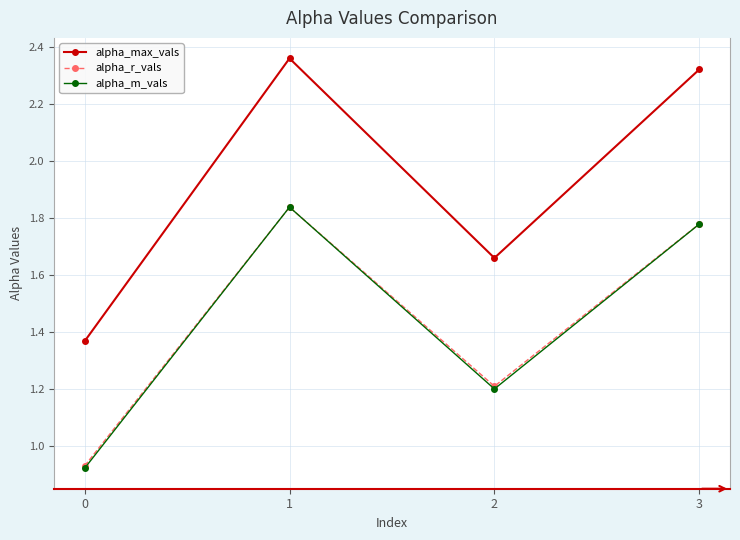

What is the value of the alpha_r_vals point at the 3rd from the left?

1.2